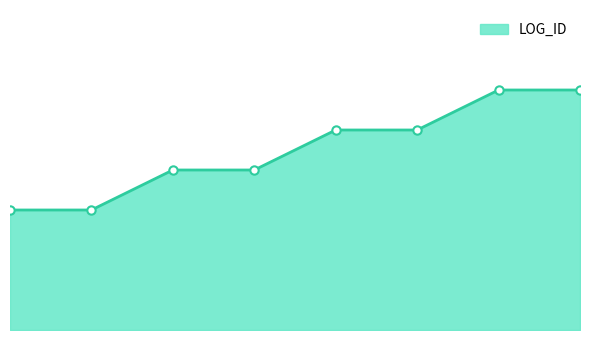

Is this an area chart (filled region under the line)?

Yes